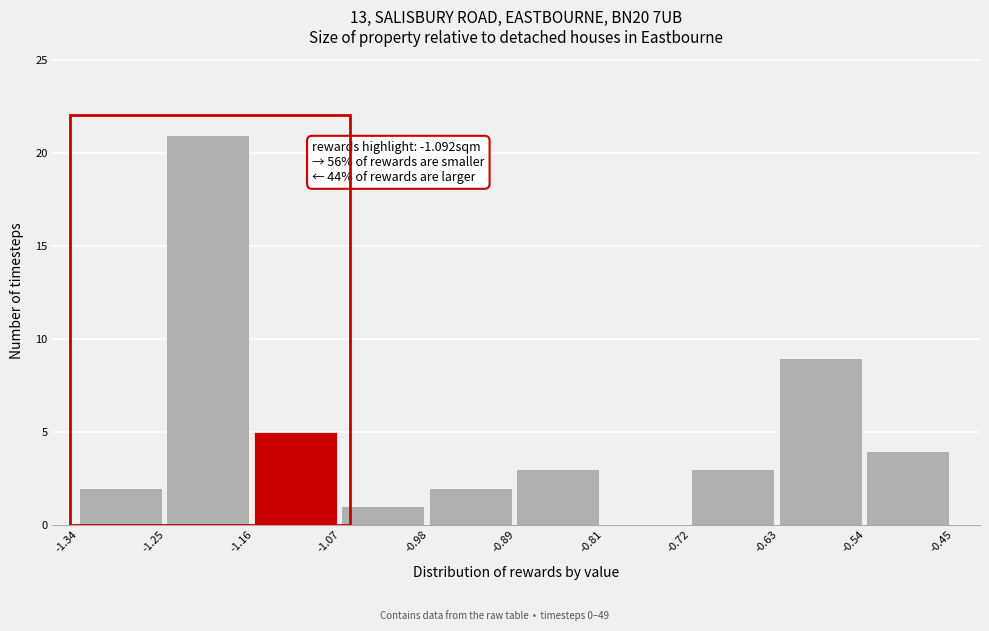

Which range on the x-axis has the tallest bar?

-1.25 to -1.16